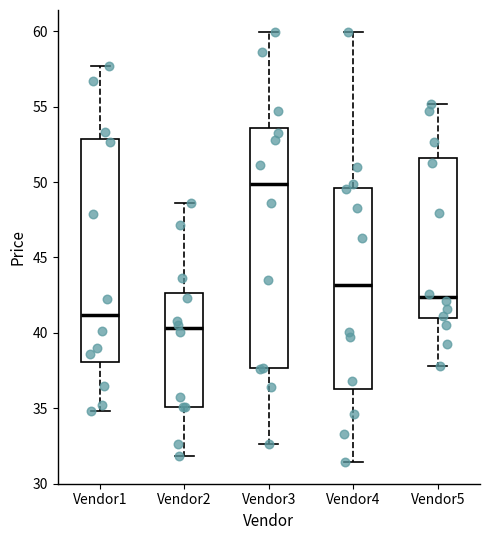

Reading left to right, read every box against the y-axis: the position of its median line, the range the box covers, and the ends of its whiskers. The values are not printed on the chart, so give them approximately, as read against the axis.

Vendor1: median 41.0, box 38.0 to 53.0, whiskers 35.0 to 57.5
Vendor2: median 40.5, box 35.0 to 42.5, whiskers 32.0 to 48.5
Vendor3: median 50.0, box 37.5 to 53.5, whiskers 32.5 to 60.0
Vendor4: median 43.0, box 36.5 to 49.5, whiskers 31.5 to 60.0
Vendor5: median 42.5, box 41.0 to 51.5, whiskers 38.0 to 55.0